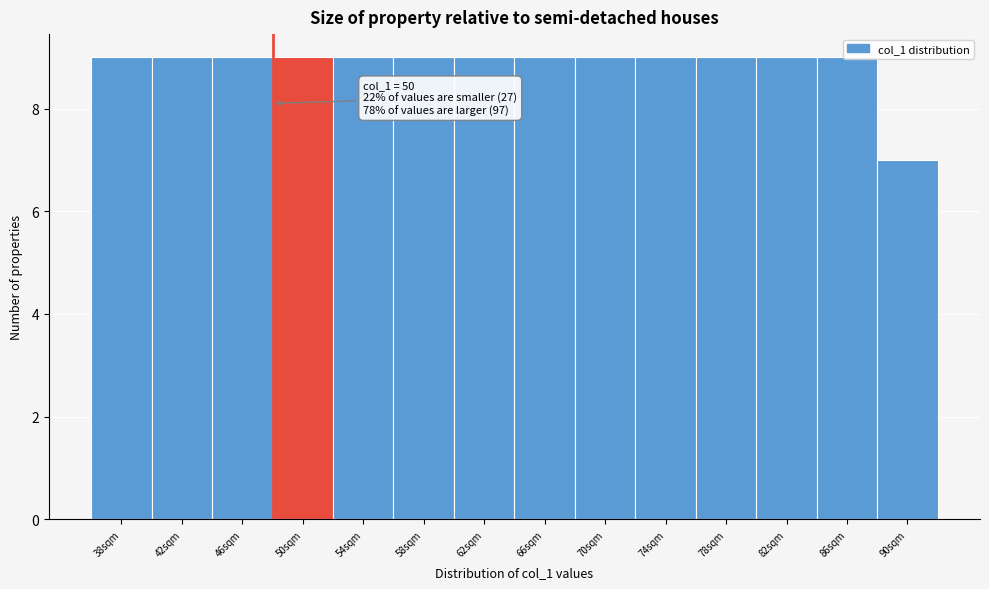

Approximately how many times larger is the value at 70sqm compared to 54sqm?

1.0